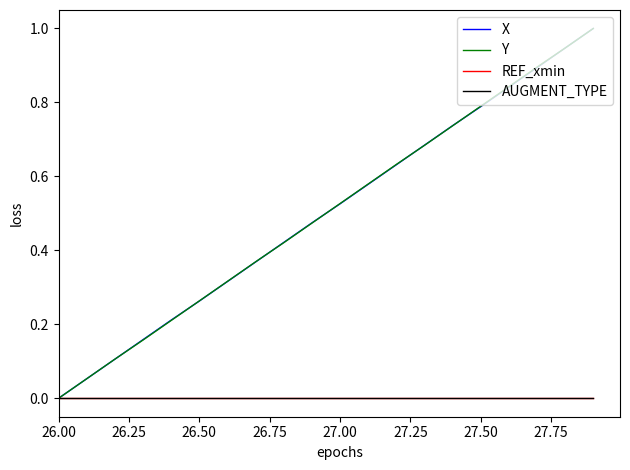

Does the chart display data point markers on the line(s)?

No